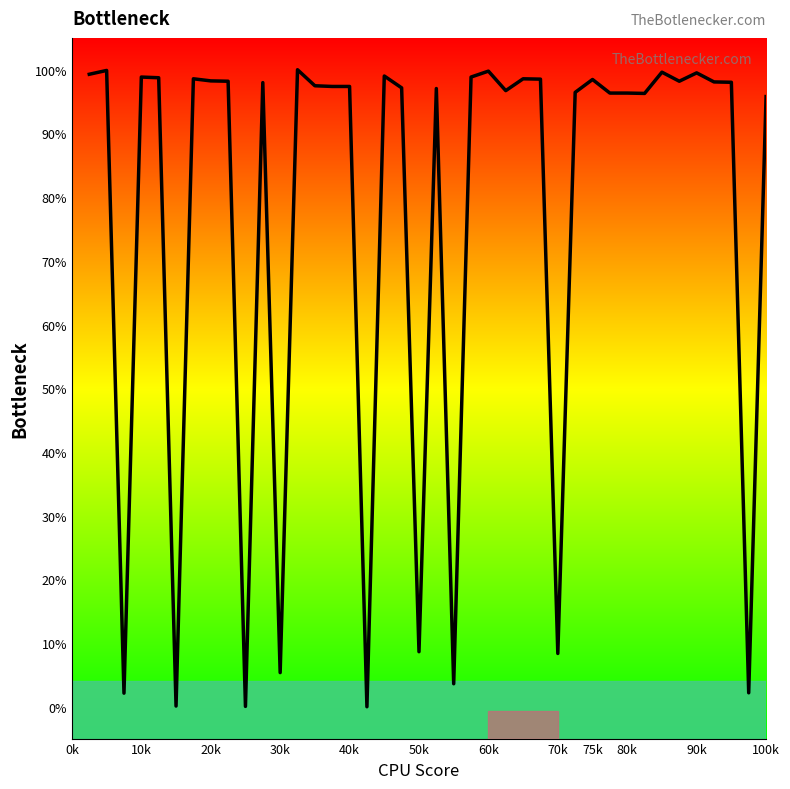

Count the number of categories in the chart.

40